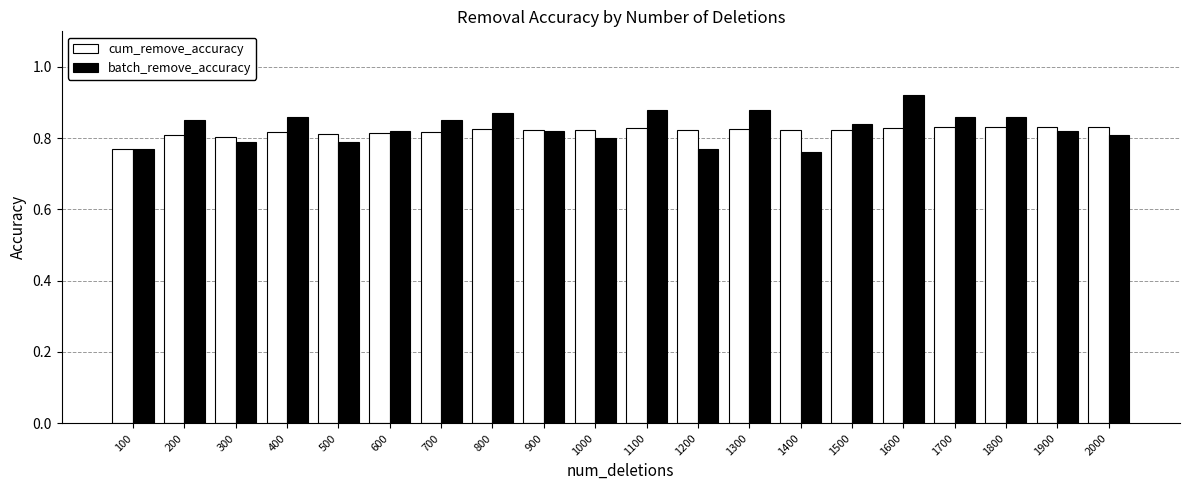

What are all the series names shown in the legend?

cum_remove_accuracy, batch_remove_accuracy